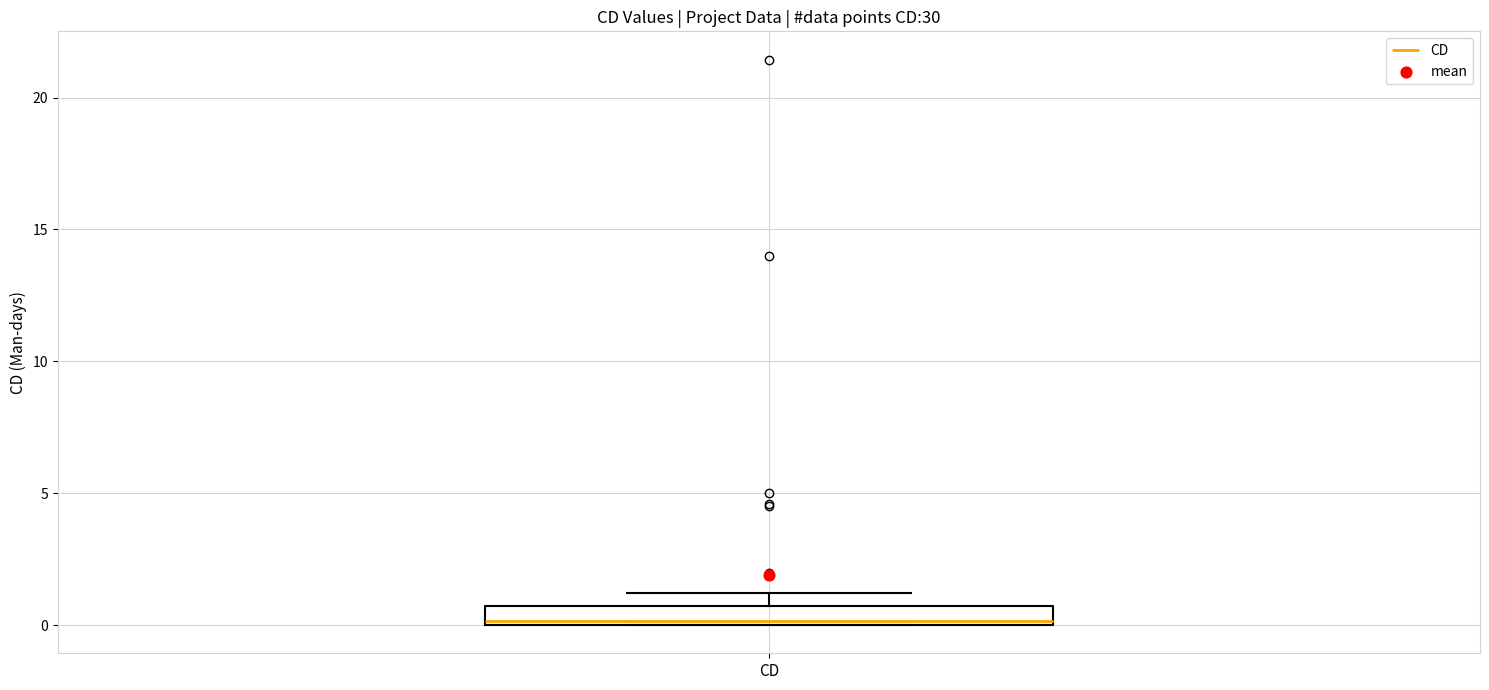

Where is the upper edge of the box for CD on the y-axis? The values are not printed on the chart, so give them approximately, as read against the axis.

0.5